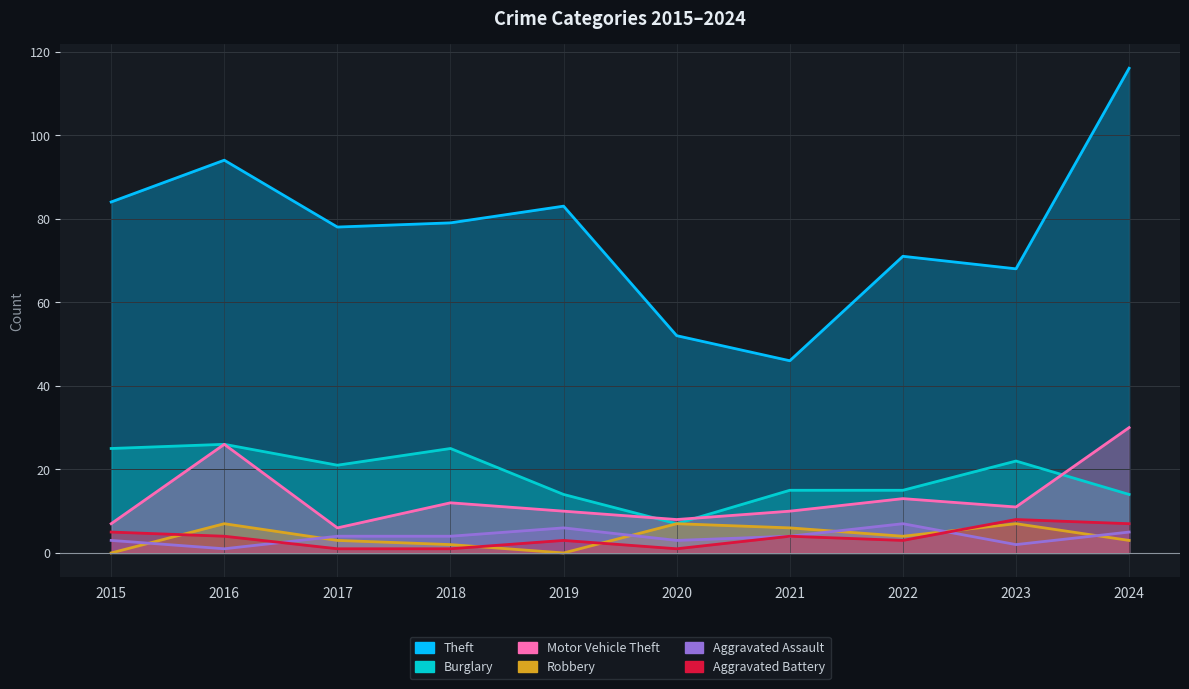

Where is the first local maximum for Burglary?

2016